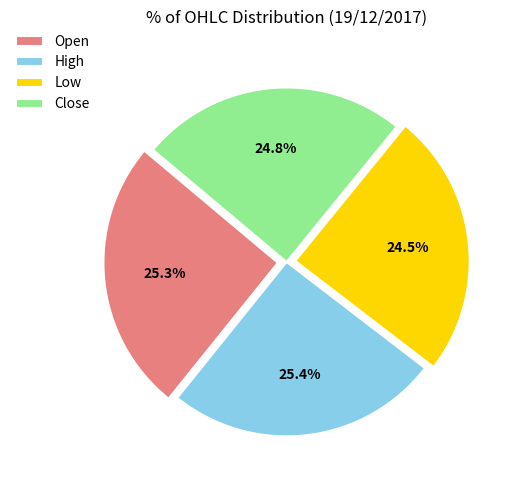

What is the ratio of the value at Low to the value at Close?

1.0